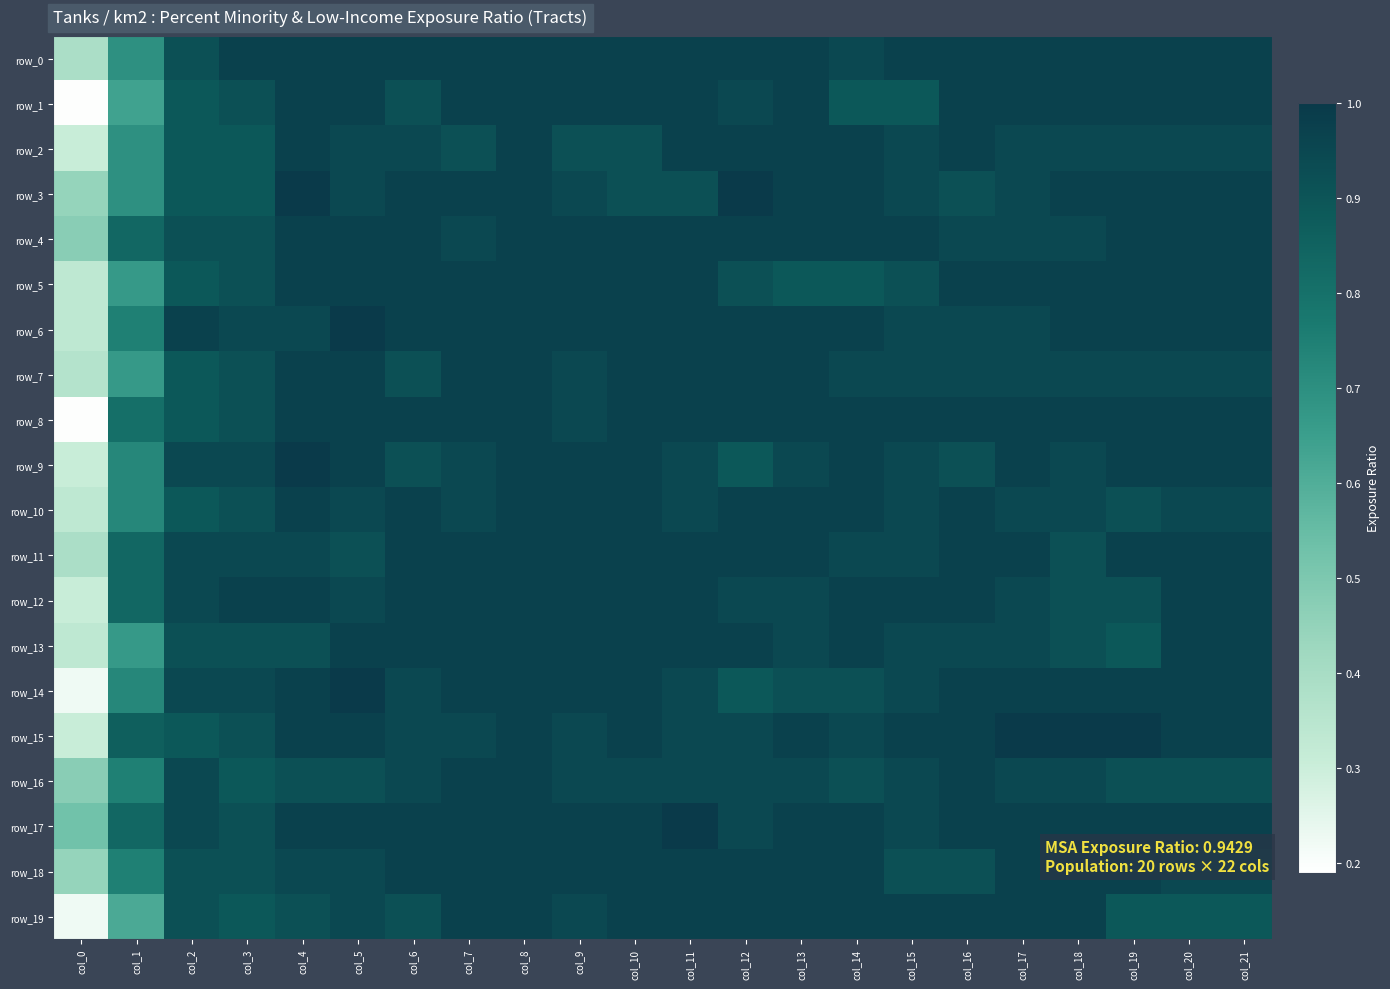

Rank the categories by row_19 value from highest to lowest.

col_7, col_8, col_10, col_11, col_12, col_13, col_14, col_15, col_16, col_17, col_18, col_5, col_9, col_2, col_4, col_6, col_3, col_19, col_20, col_21, col_1, col_0